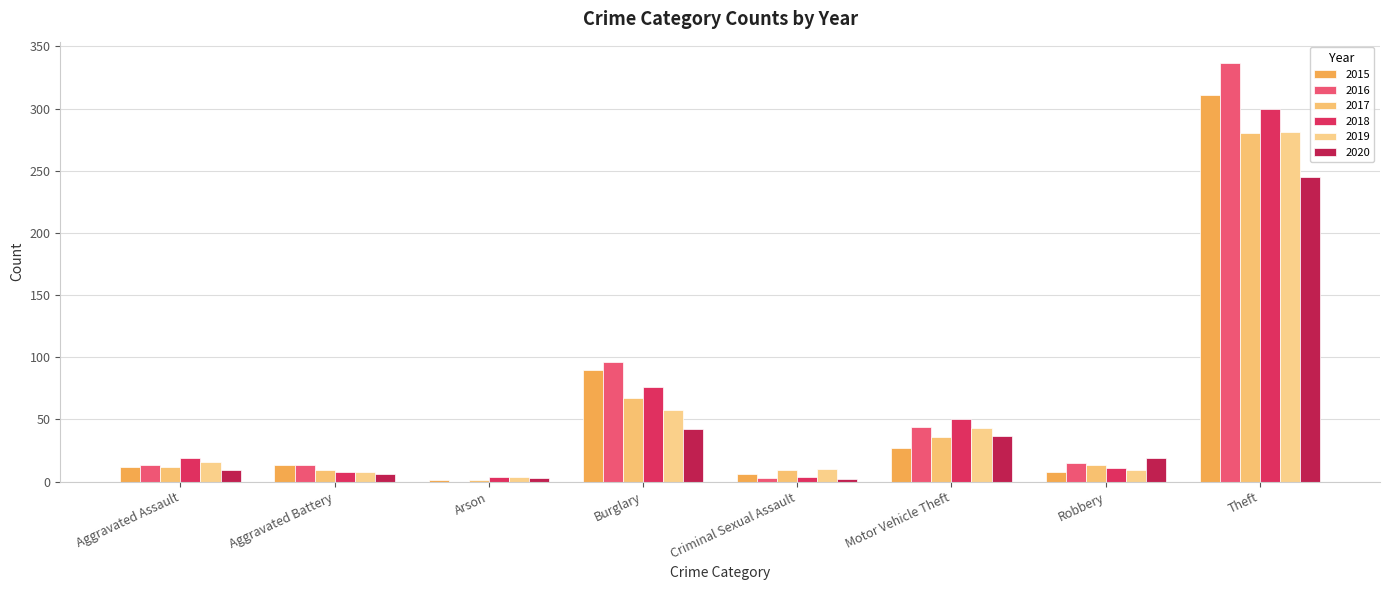

How many groups of bars are there?

8